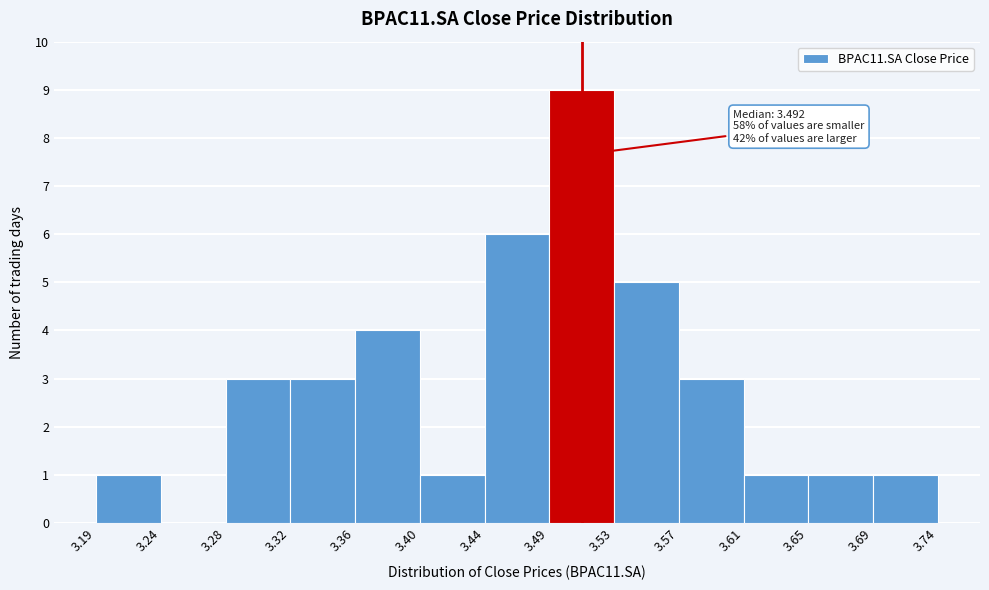

Which range on the x-axis has the tallest bar?

3.49 to 3.53